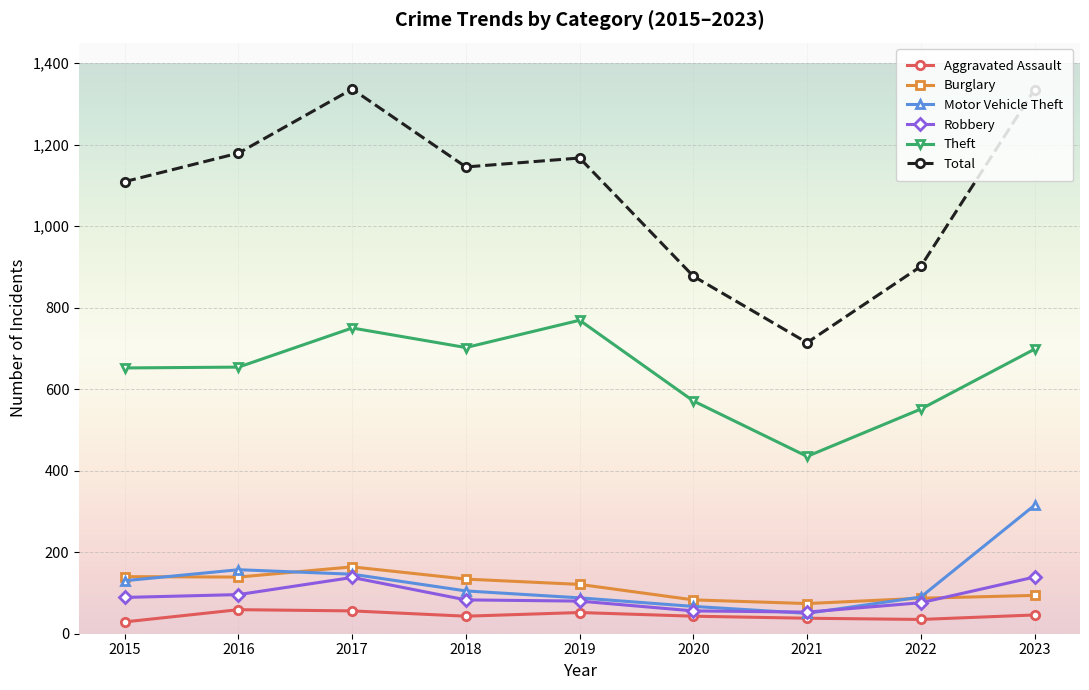

Is this an area chart (filled region under the line)?

No